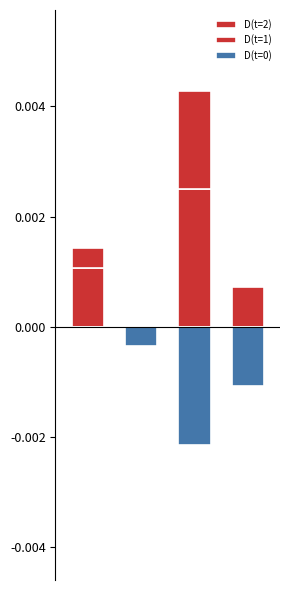

How many data points does each series have?

4